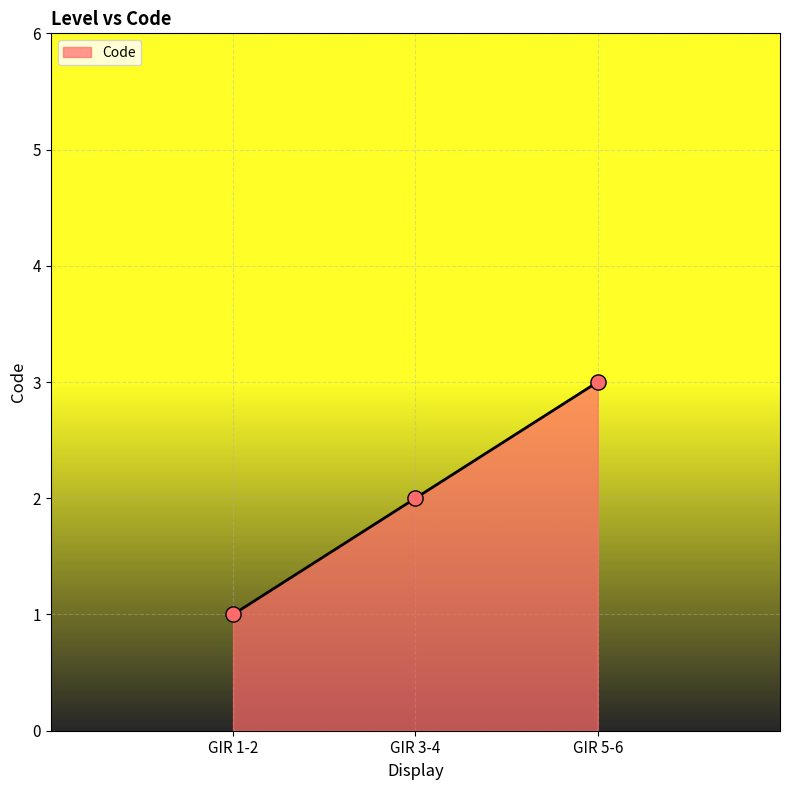

Which has a higher value, GIR 5-6 or GIR 3-4?

GIR 5-6